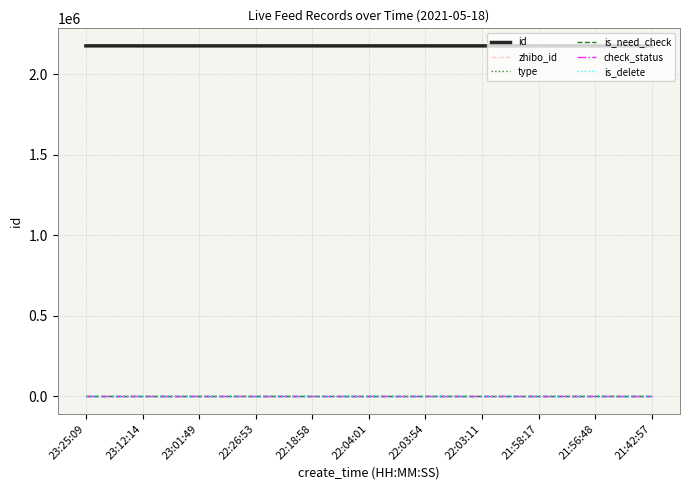

Rank the series at 22:03:11 from lowest to highest value.

type, is_need_check, is_delete, check_status, zhibo_id, id